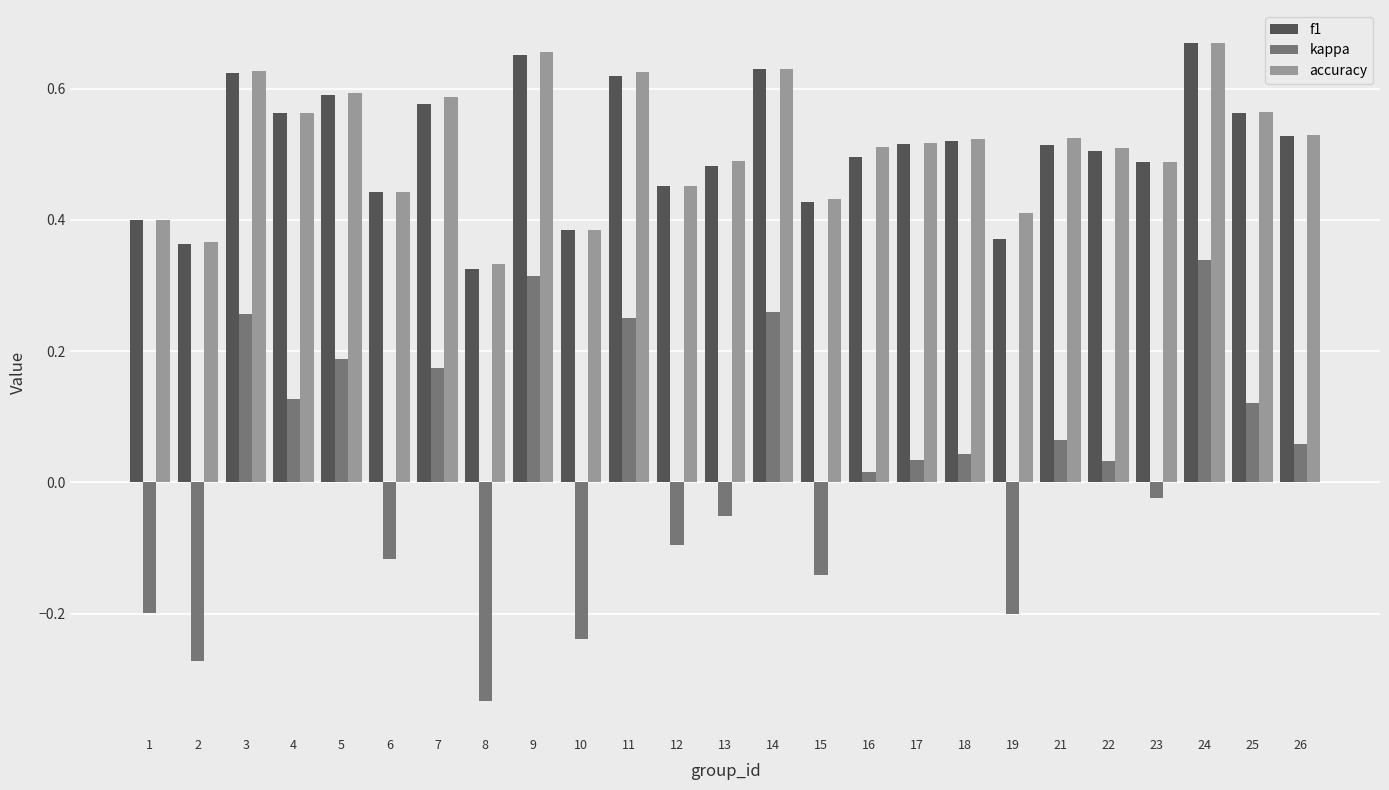

Which series has the widest spread of values?

kappa